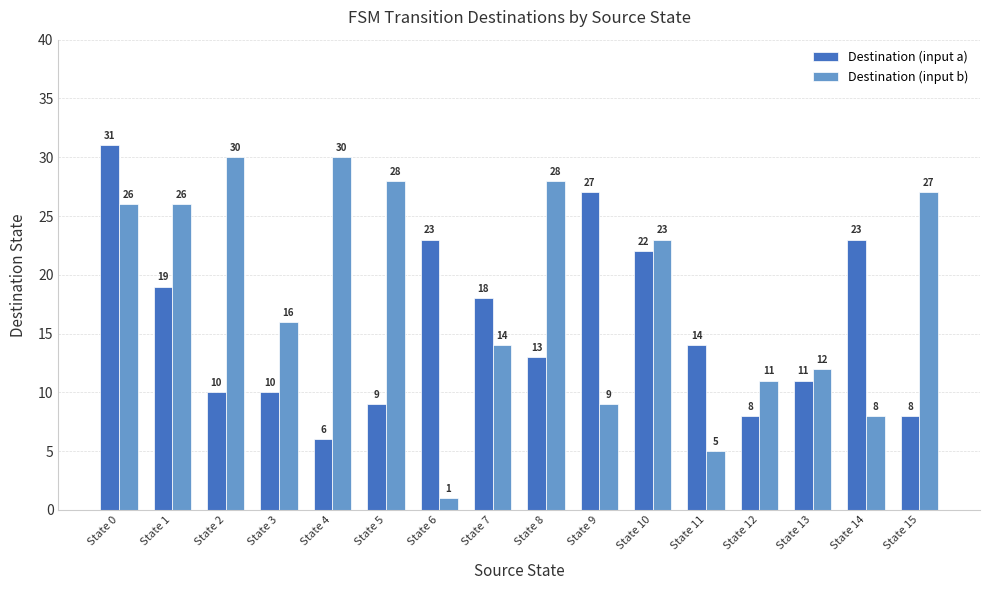

The value of Destination (input b) at State 13 is 12. True or false?

True